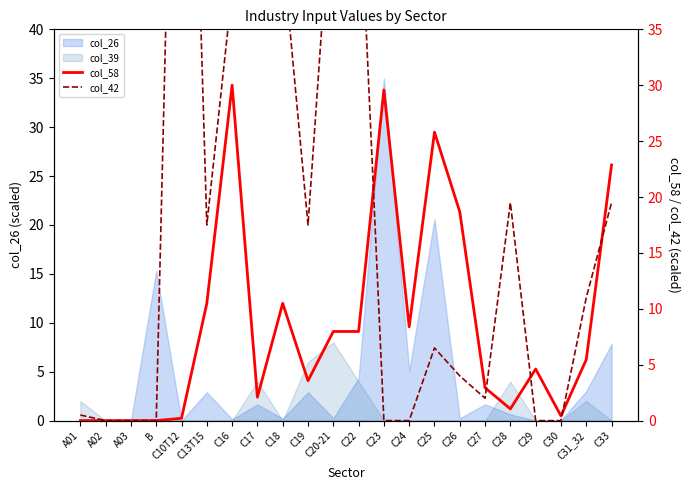

How many intersections are there between col_58 and col_42?

5